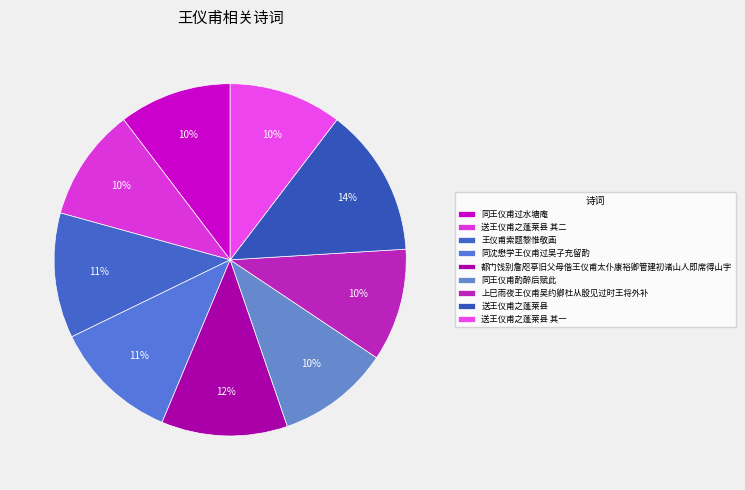

Which category has the smallest portion of the pie?

同王仪甫过水塘庵